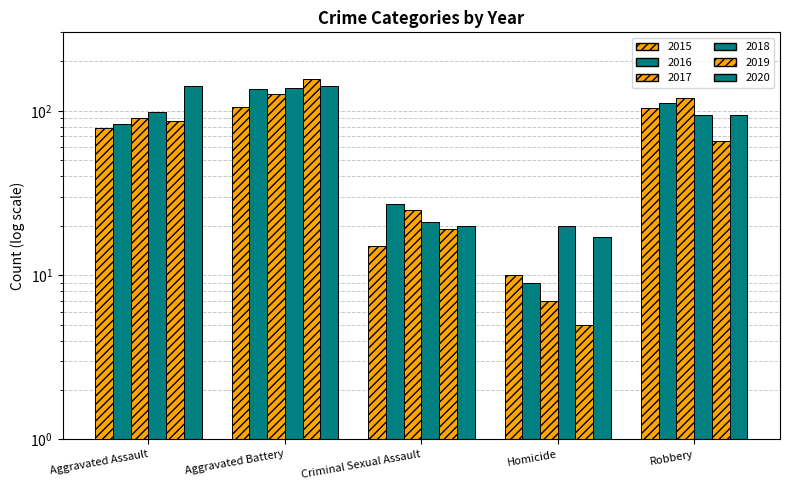

At which label does 2020 reach its peak?

Aggravated Assault